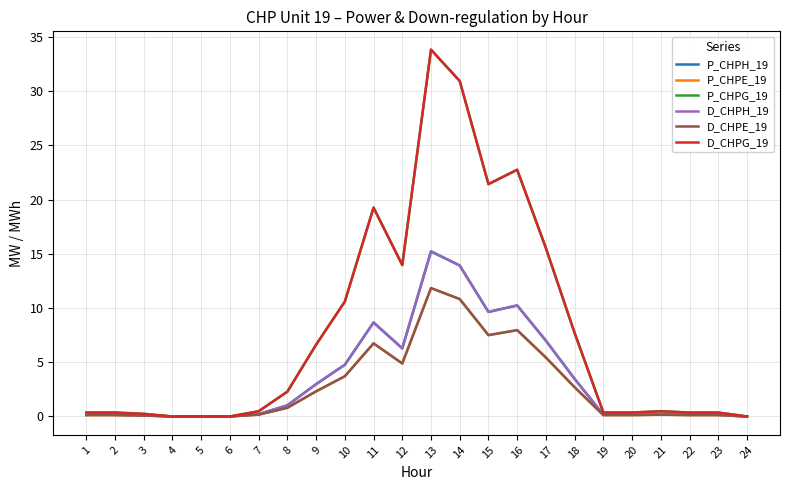

At which category does P_CHPG_19 reach its first local peak?

11